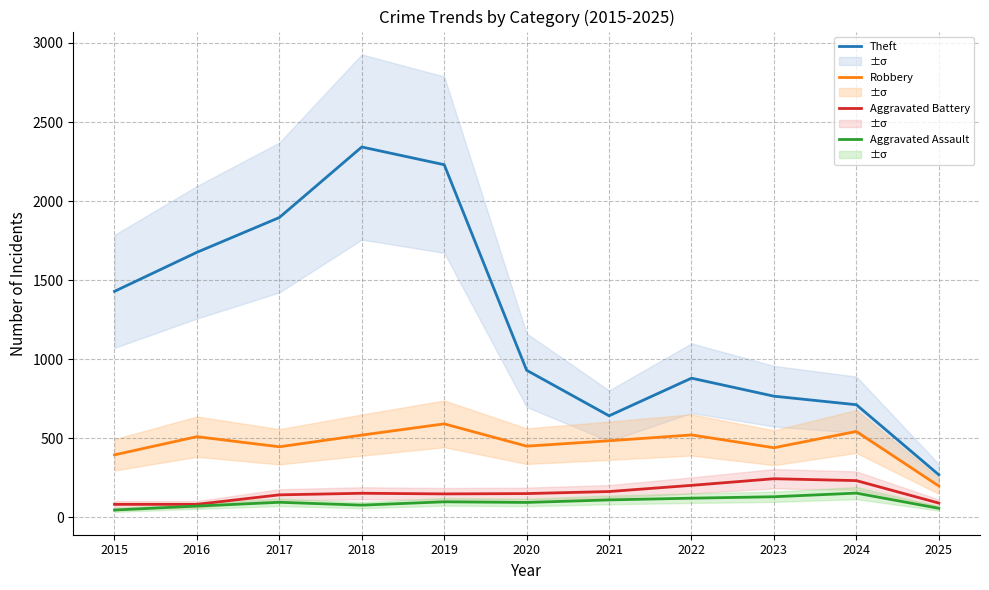

What are all the series names shown in the legend?

Theft, Robbery, Aggravated Battery, Aggravated Assault